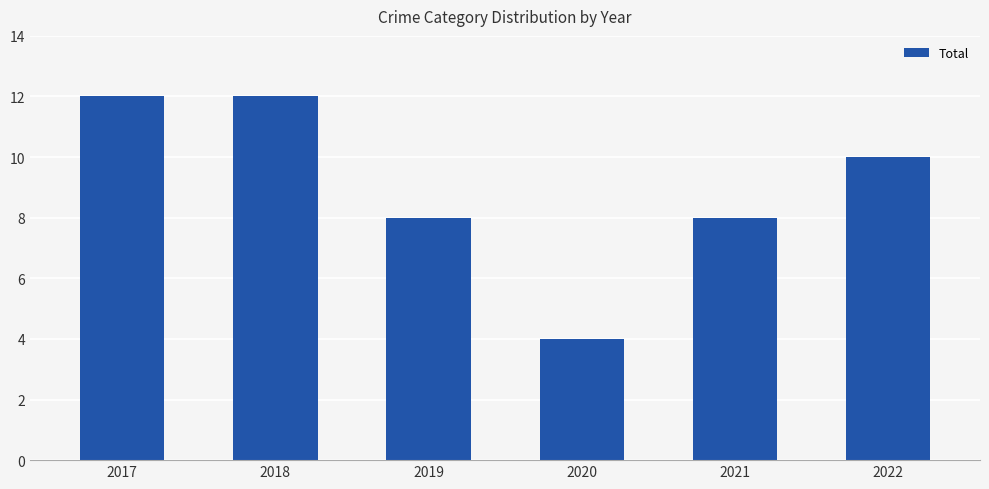

Reading left to right, transcribe all the data shown in this chart.

12	12	8	4	8	10